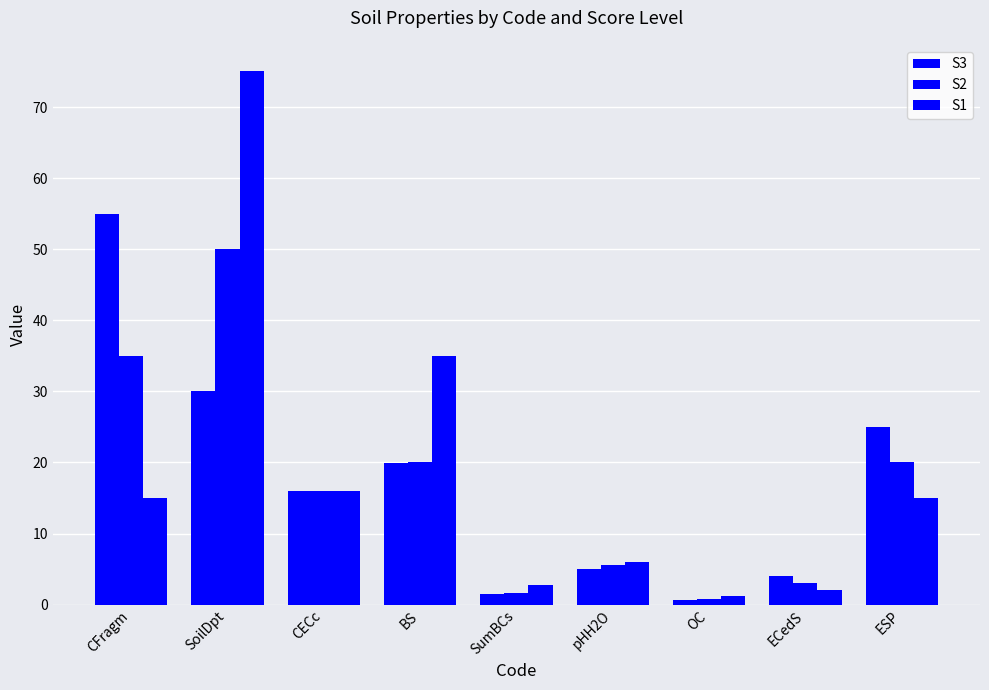

What is the total value across all series at ESP?

60.0